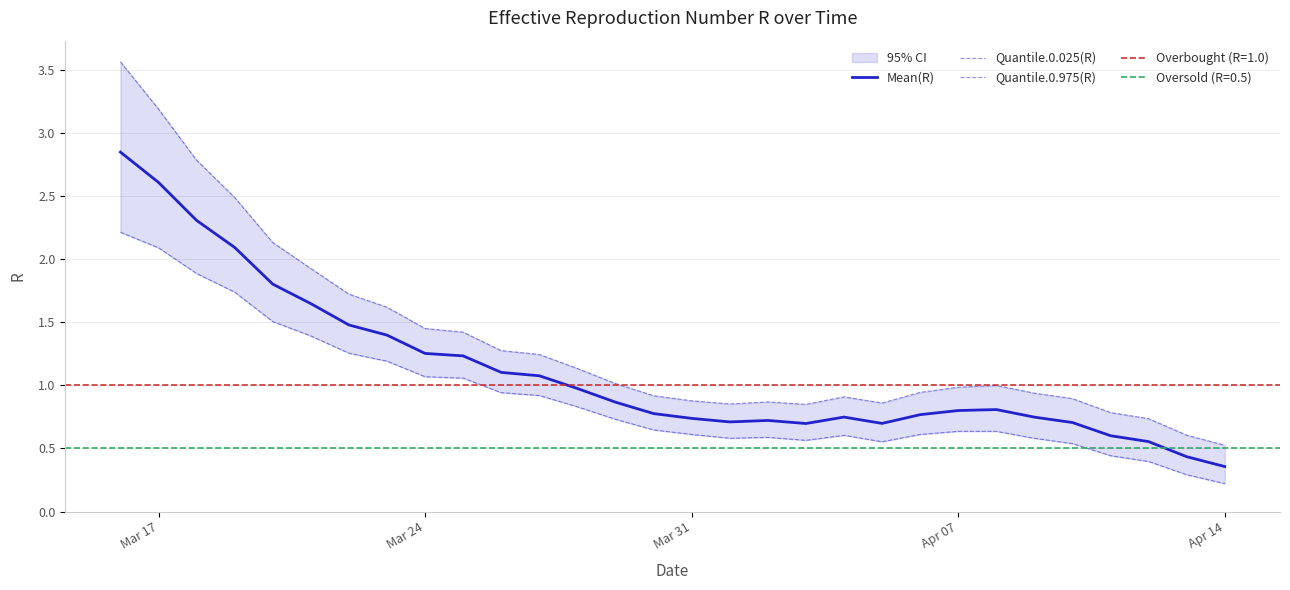

At which category is the sum across all series the highest?

Mar 17